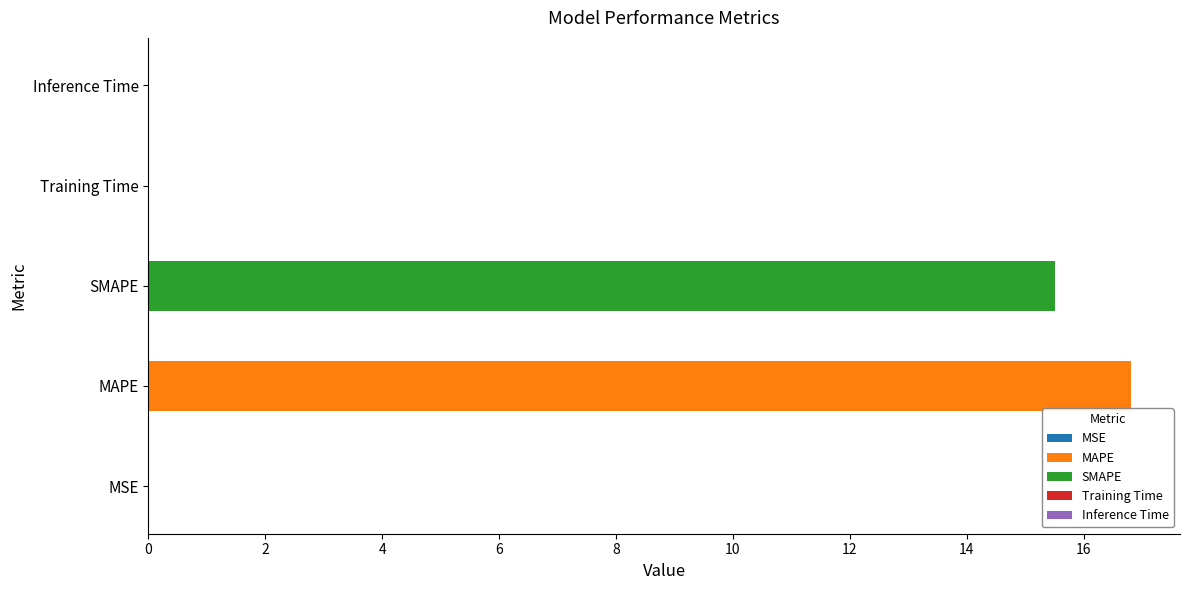

At which category does the chart reach its peak across all series?

MAPE